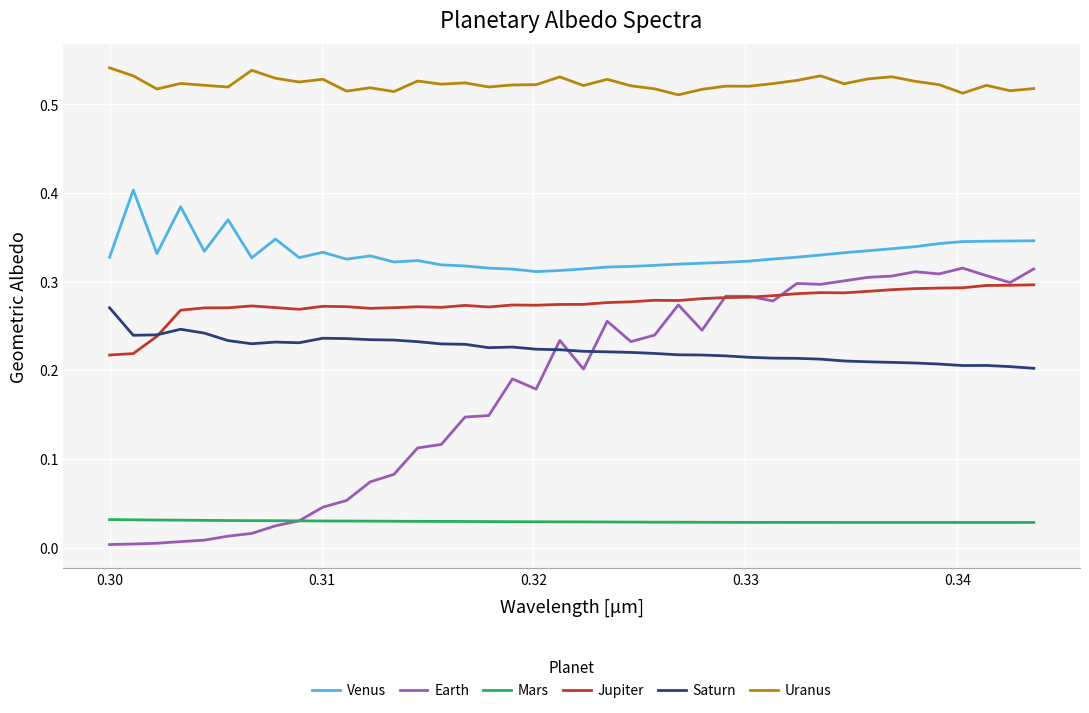

Does the chart have visible grid lines?

Yes